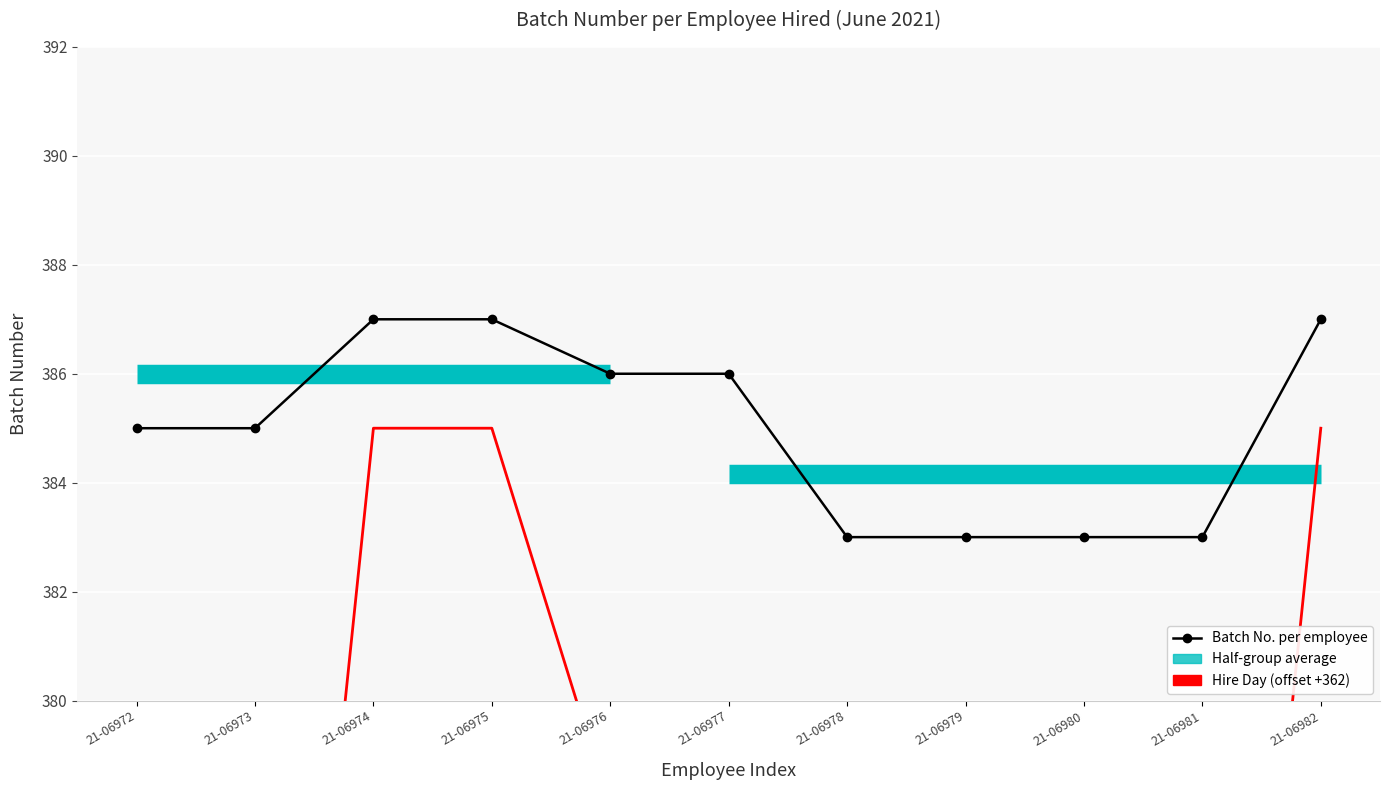

True or false: Batch No. and Day cross at least once.

False